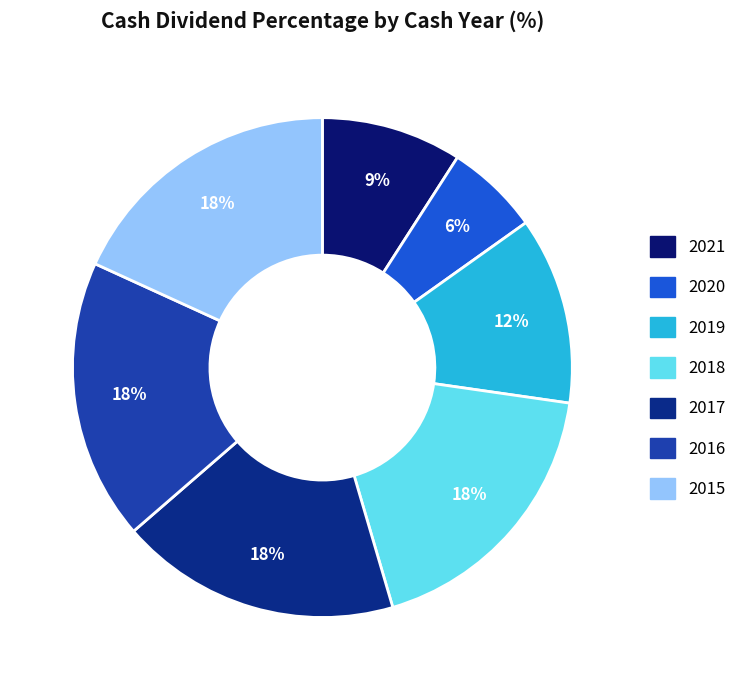

Is 2019 the majority of the pie?

No